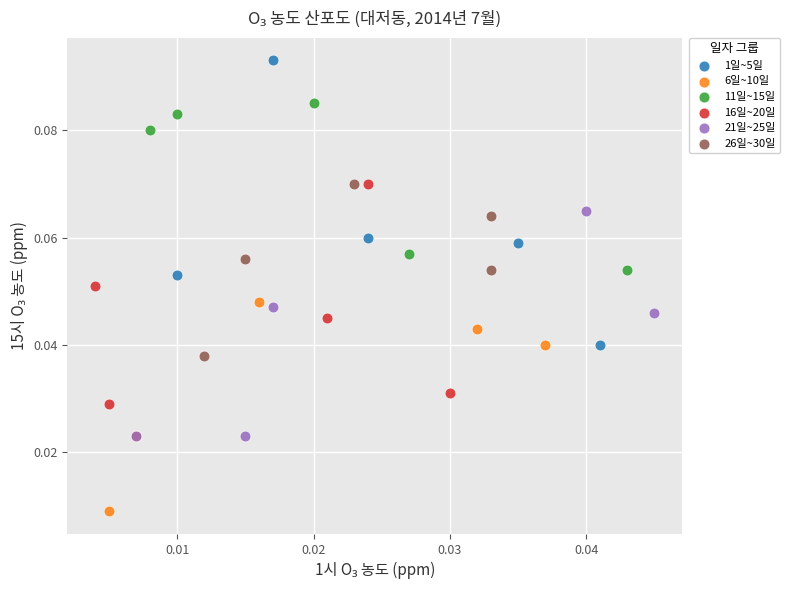

What are all the series names shown in the legend?

1일~5일, 6일~10일, 11일~15일, 16일~20일, 21일~25일, 26일~30일